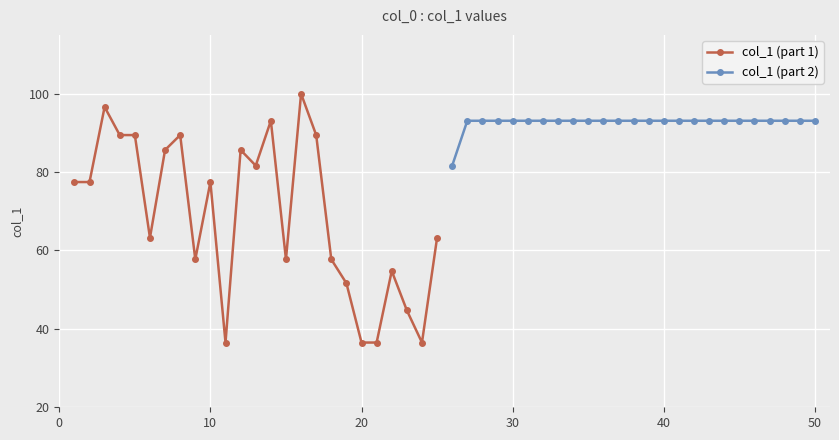

True or false: col_1 (part 1) has more than 0 points higher than both neighbors.

True